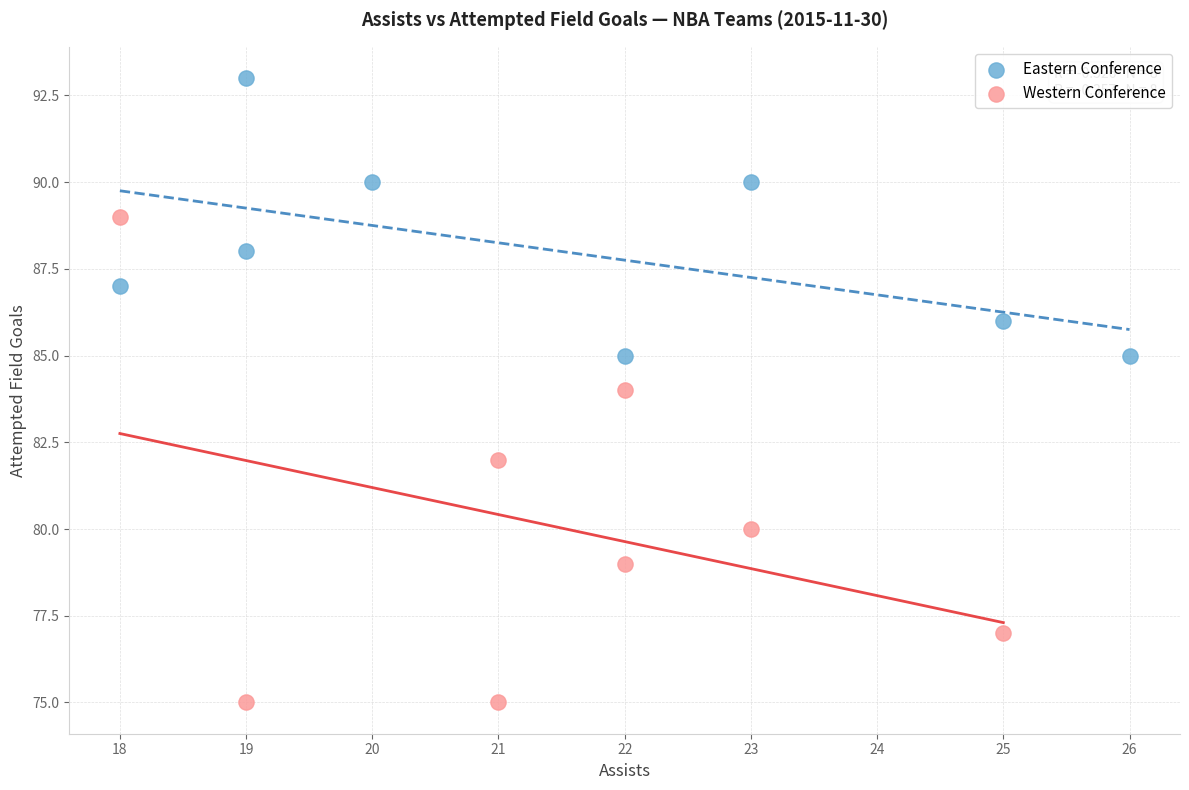

Which series has the widest spread of Y values?

Western Conference